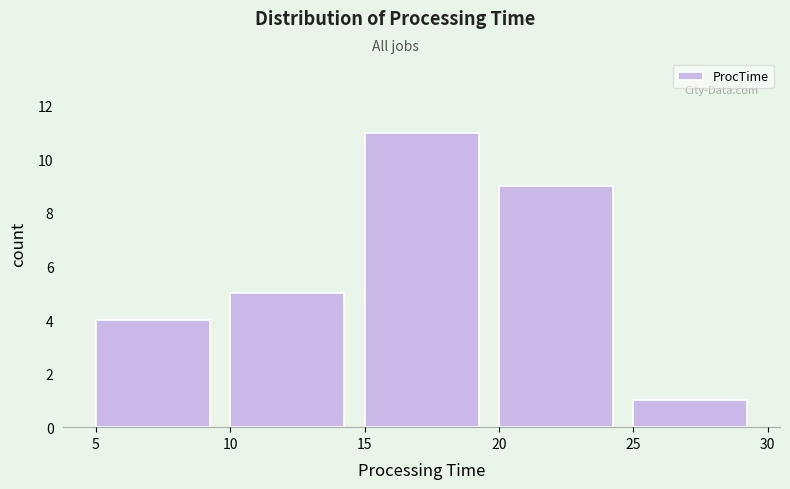

Reading left to right, list every bar in this chart as the range it spans on the x-axis followed by its height. The values are not printed on the chart, so give them approximately, as read against the axis.

5 to 10: 4
10 to 15: 5
15 to 20: 11
20 to 25: 9
25 to 30: 1